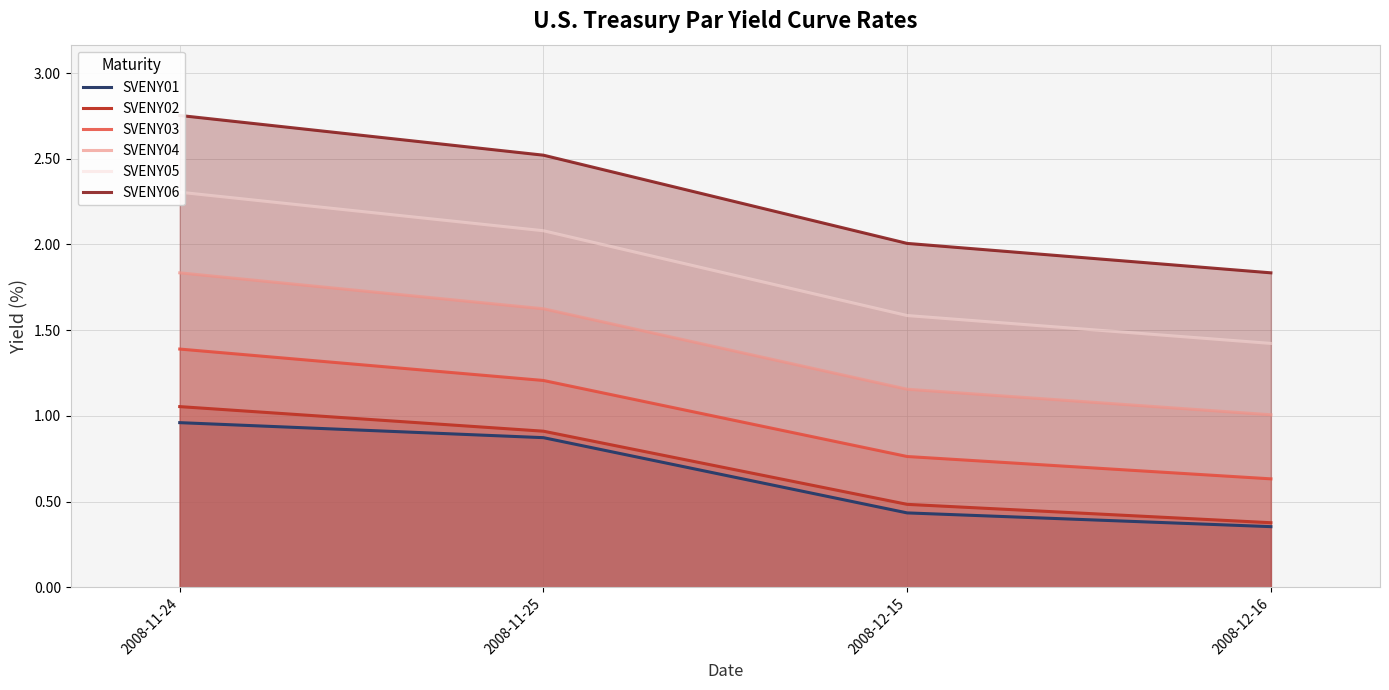

The value of SVENY06 at 2008-11-24 is 2.8. True or false?

True